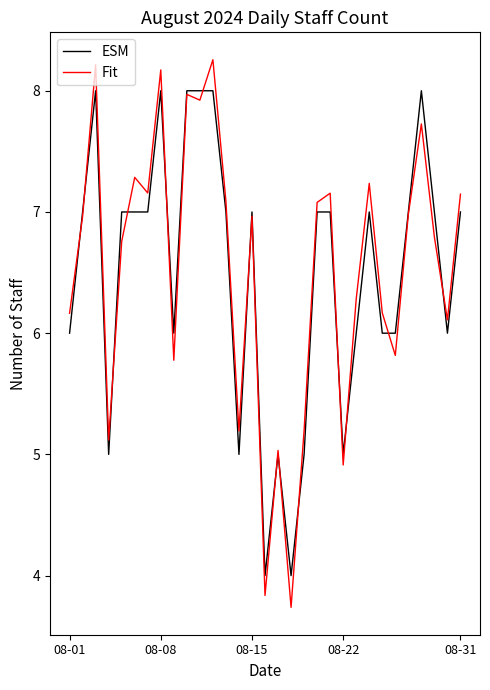

True or false: Fit and ESM cross at least once.

True